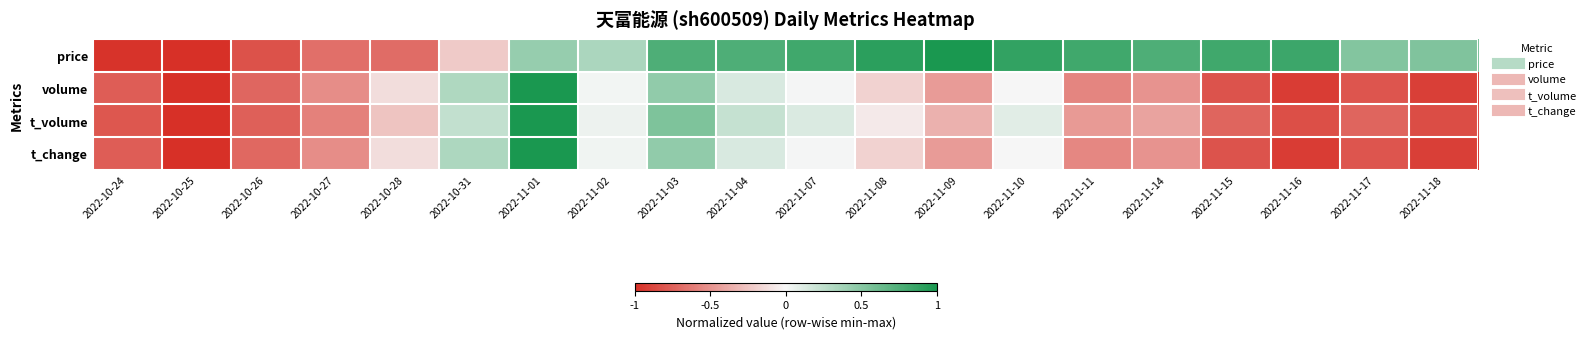

Reading right to left, list all the values displayed in this chart.

price: 2022-11-18=0.5	2022-11-17=0.5	2022-11-16=0.8	2022-11-15=0.8	2022-11-14=0.8	2022-11-11=0.8	2022-11-10=0.9	2022-11-09=1.0	2022-11-08=0.9	2022-11-07=0.8	2022-11-04=0.8	2022-11-03=0.8	2022-11-02=0.3	2022-11-01=0.4	2022-10-31=-0.2	2022-10-28=-0.7	2022-10-27=-0.7	2022-10-26=-0.8	2022-10-25=-1.0	2022-10-24=-1.0
volume: 2022-11-18=-0.9	2022-11-17=-0.8	2022-11-16=-0.9	2022-11-15=-0.8	2022-11-14=-0.5	2022-11-11=-0.6	2022-11-10=-0.0	2022-11-09=-0.5	2022-11-08=-0.2	2022-11-07=0.0	2022-11-04=0.1	2022-11-03=0.5	2022-11-02=0.0	2022-11-01=1.0	2022-10-31=0.3	2022-10-28=-0.1	2022-10-27=-0.5	2022-10-26=-0.7	2022-10-25=-1.0	2022-10-24=-0.8
t_volume: 2022-11-18=-0.8	2022-11-17=-0.7	2022-11-16=-0.8	2022-11-15=-0.7	2022-11-14=-0.4	2022-11-11=-0.5	2022-11-10=0.1	2022-11-09=-0.3	2022-11-08=-0.1	2022-11-07=0.1	2022-11-04=0.2	2022-11-03=0.5	2022-11-02=0.0	2022-11-01=1.0	2022-10-31=0.2	2022-10-28=-0.3	2022-10-27=-0.6	2022-10-26=-0.8	2022-10-25=-1.0	2022-10-24=-0.8
t_change: 2022-11-18=-0.9	2022-11-17=-0.8	2022-11-16=-0.9	2022-11-15=-0.8	2022-11-14=-0.5	2022-11-11=-0.6	2022-11-10=0.0	2022-11-09=-0.5	2022-11-08=-0.2	2022-11-07=0.0	2022-11-04=0.1	2022-11-03=0.5	2022-11-02=0.0	2022-11-01=1.0	2022-10-31=0.3	2022-10-28=-0.1	2022-10-27=-0.5	2022-10-26=-0.7	2022-10-25=-1.0	2022-10-24=-0.8